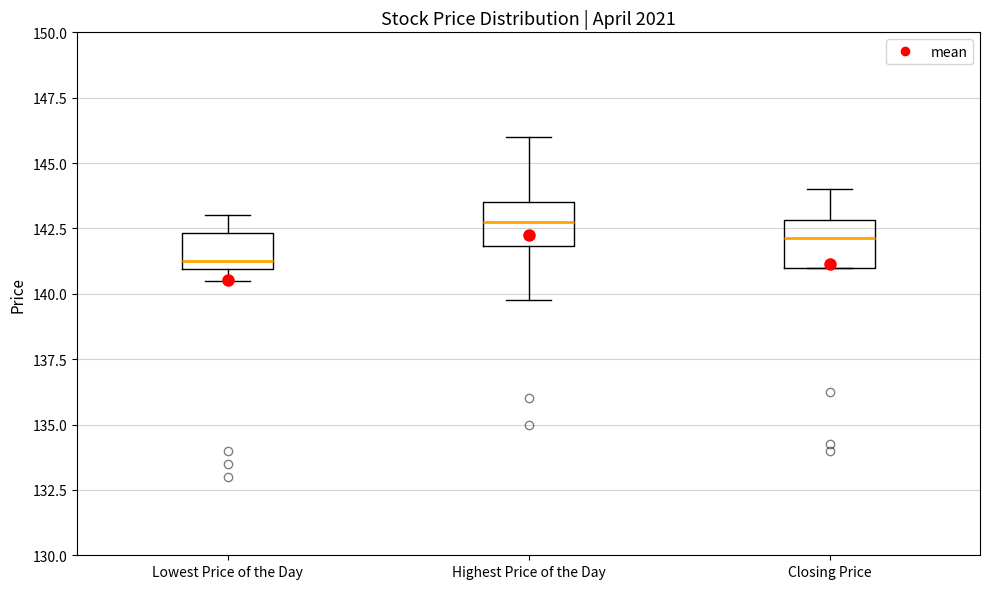

Which box has the highest median line?

Highest Price of the Day